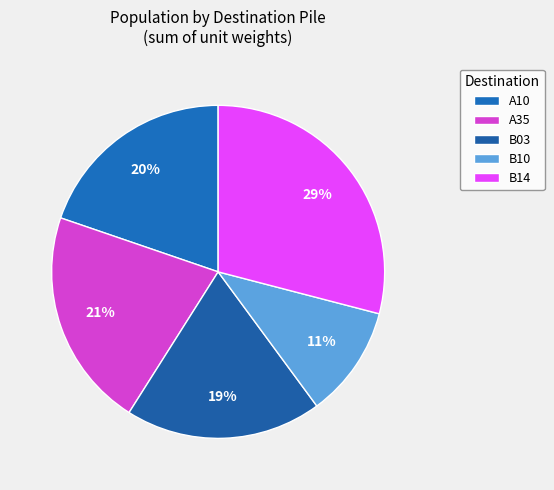

Count the number of slices in the pie.

5